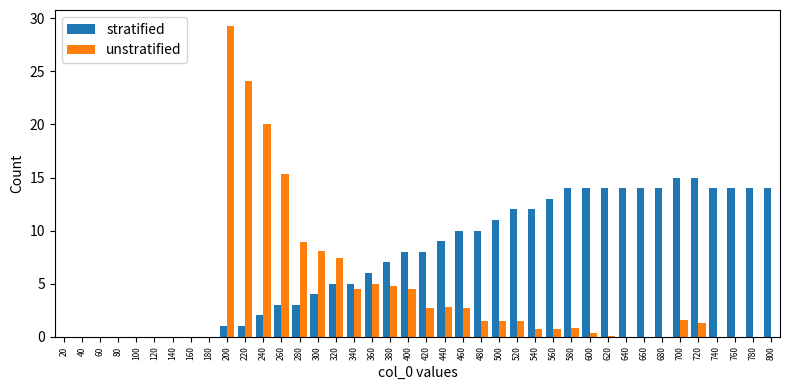

Which series has the largest total across all categories?

stratified